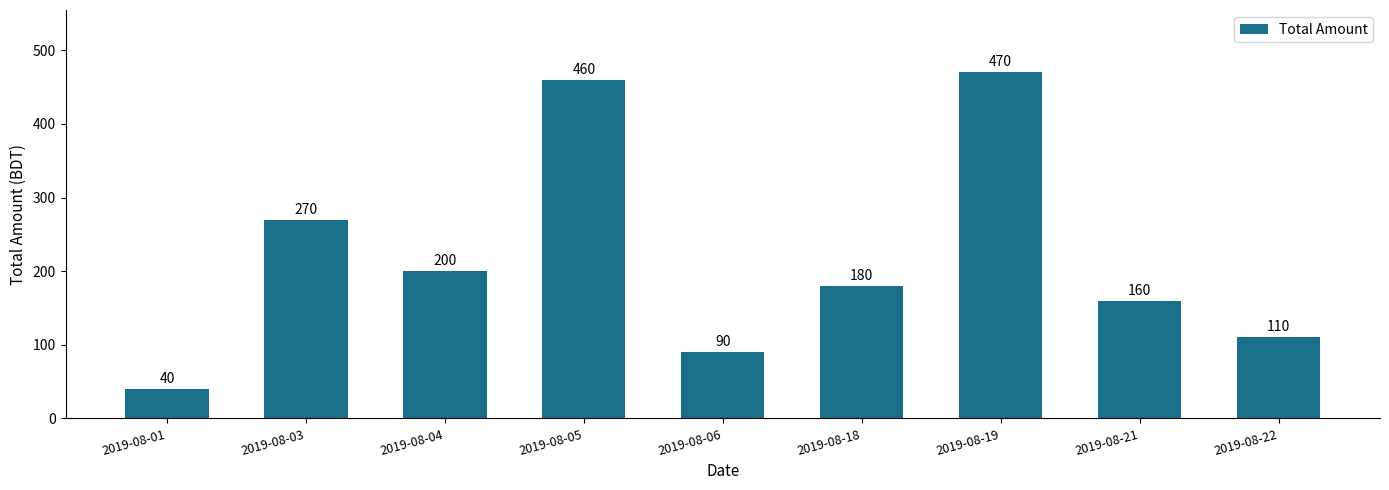

The chart shows a value of 348 at 2019-08-04. True or false?

False